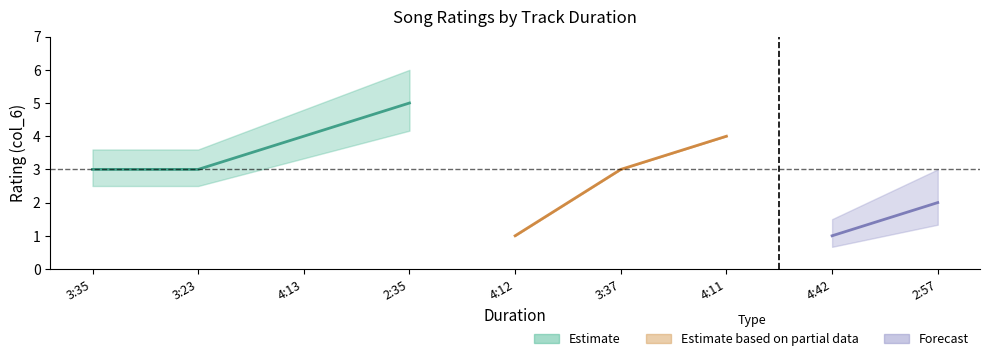

Reading left to right, list all the values displayed in this chart.

3	3	4	5	1	3	4	1	2